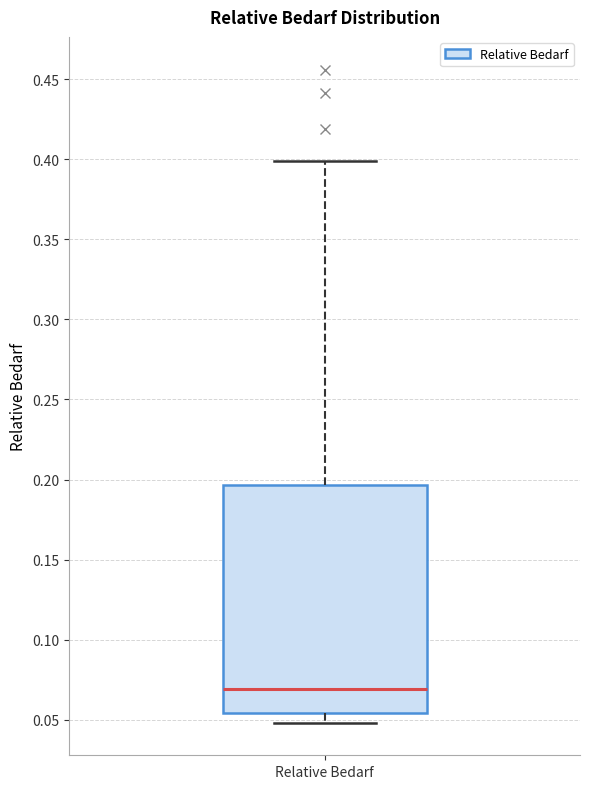

Where does the lower whisker of the box for Relative Bedarf end on the y-axis? The values are not printed on the chart, so give them approximately, as read against the axis.

0.050